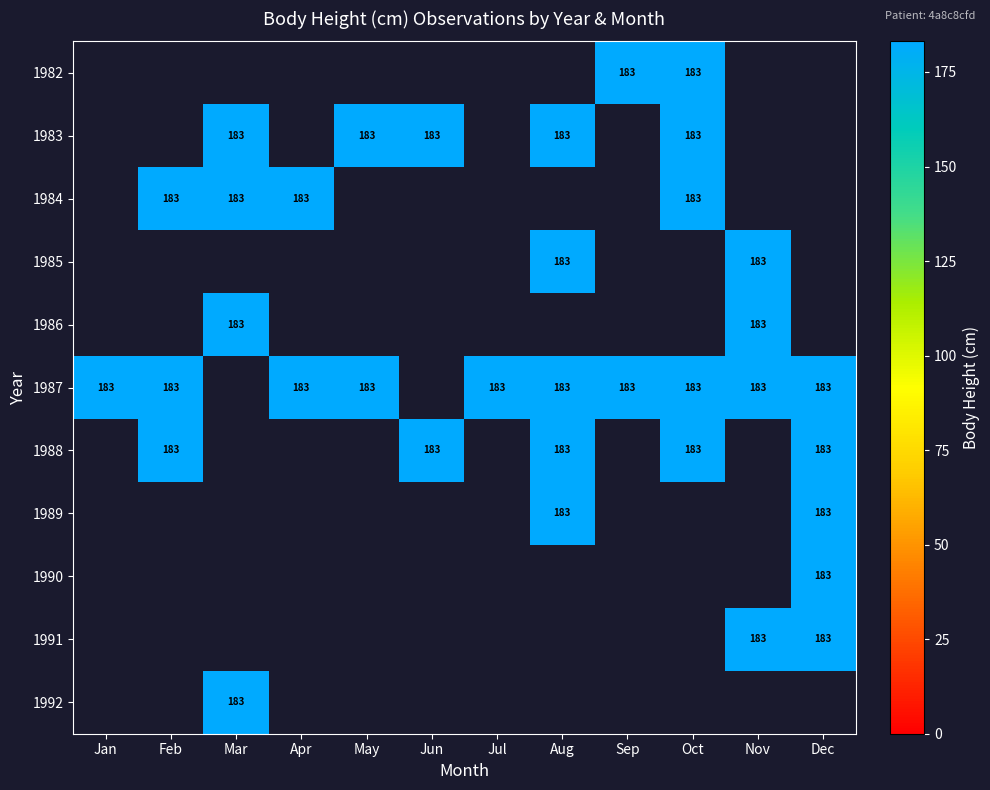

Is it true that 1983 equals 314.5 at Oct?

False